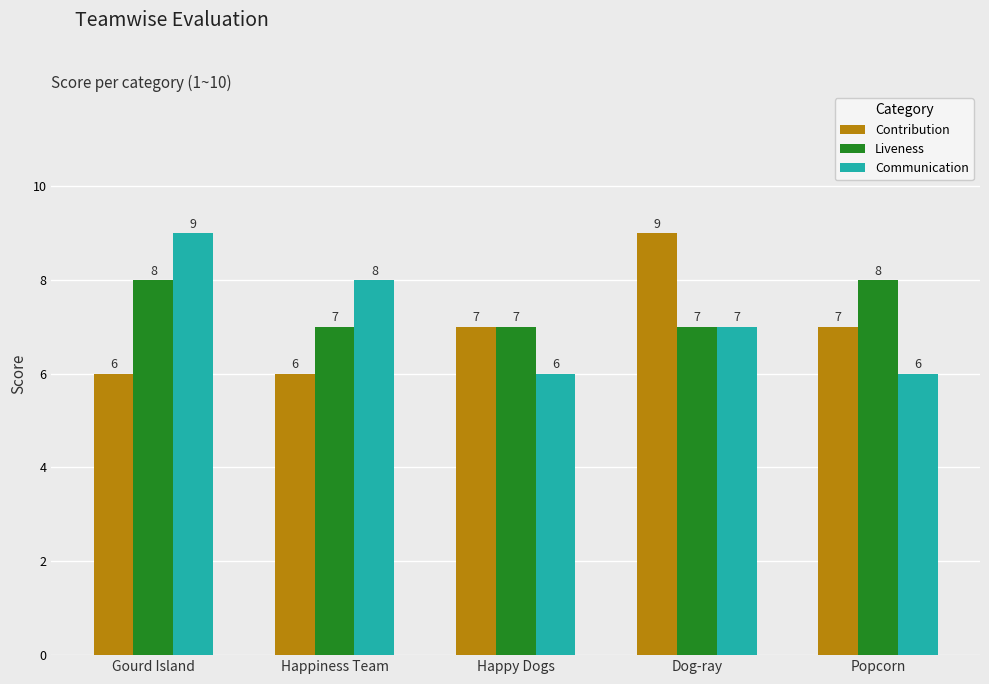

What are all the series names shown in the legend?

Contribution, Liveness, Communication